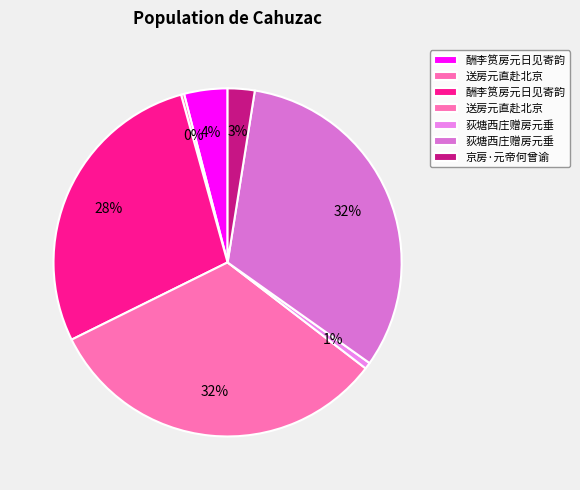

How many slices are in this pie chart?

7